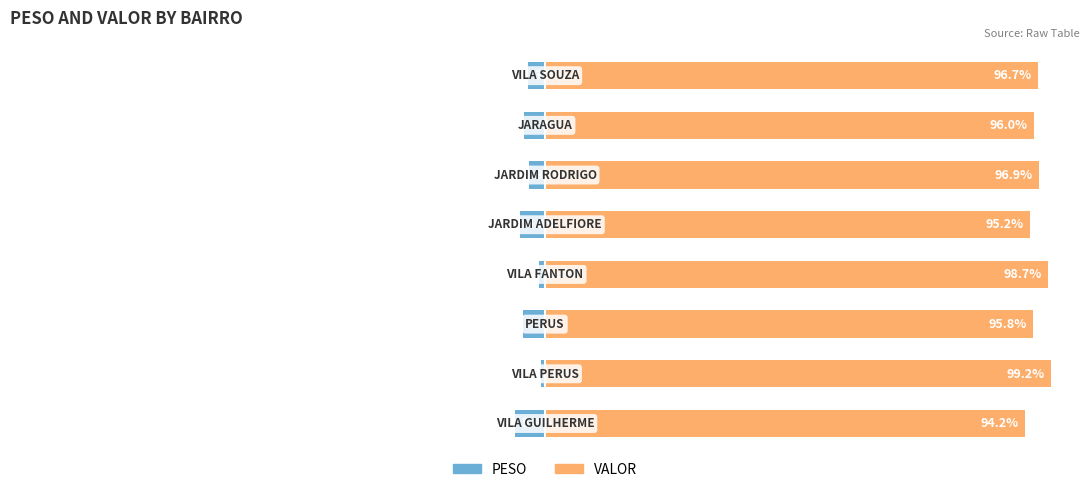

Are the bars horizontal?

Yes